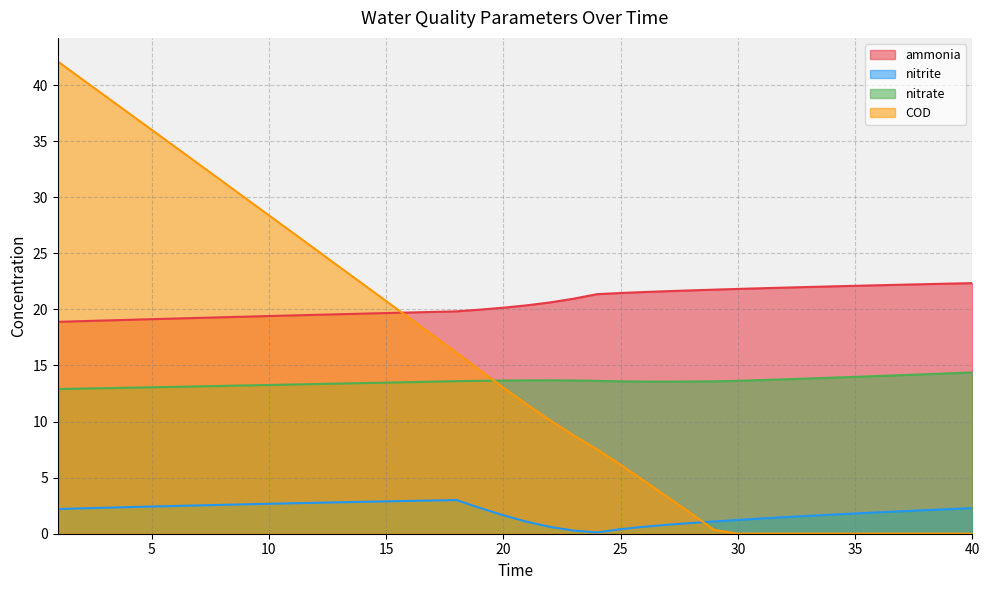

What is the average value of the COD series?

15.2